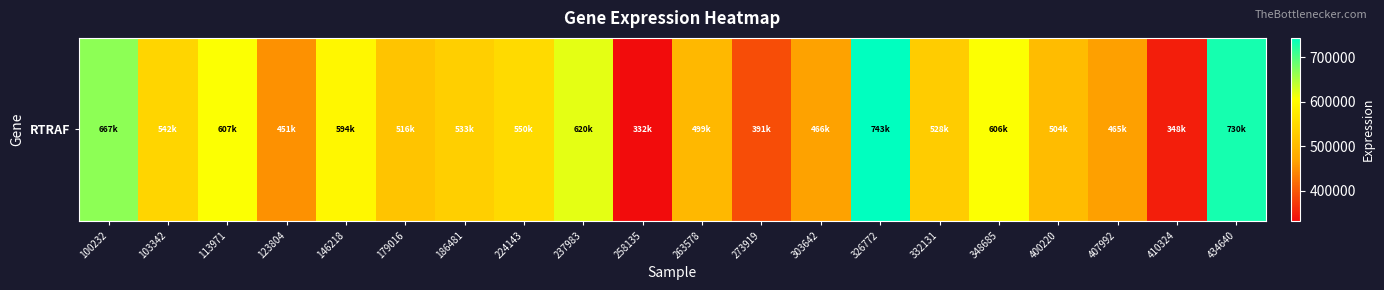

Count the number of data series in this chart.

1